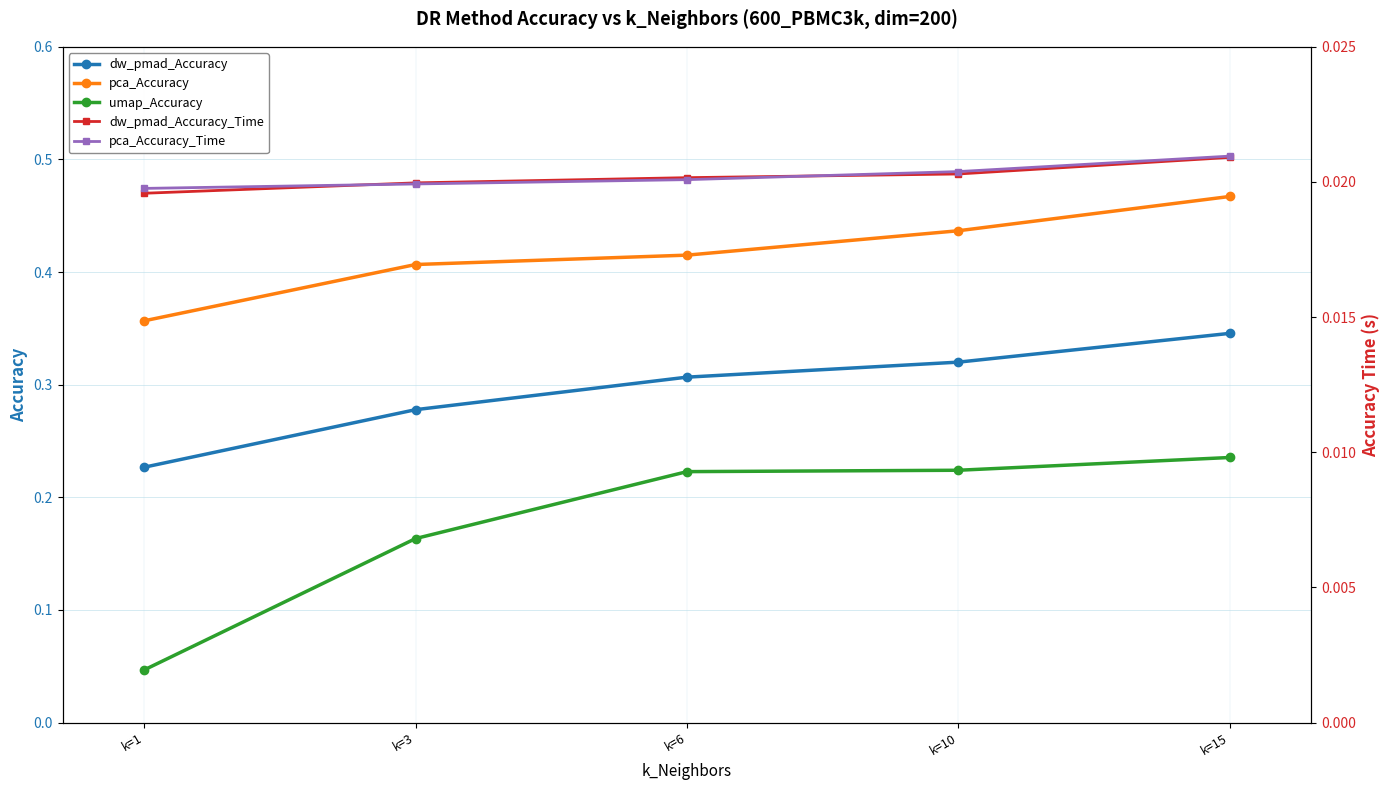

Which series has the largest range (max minus min)?

umap_Accuracy